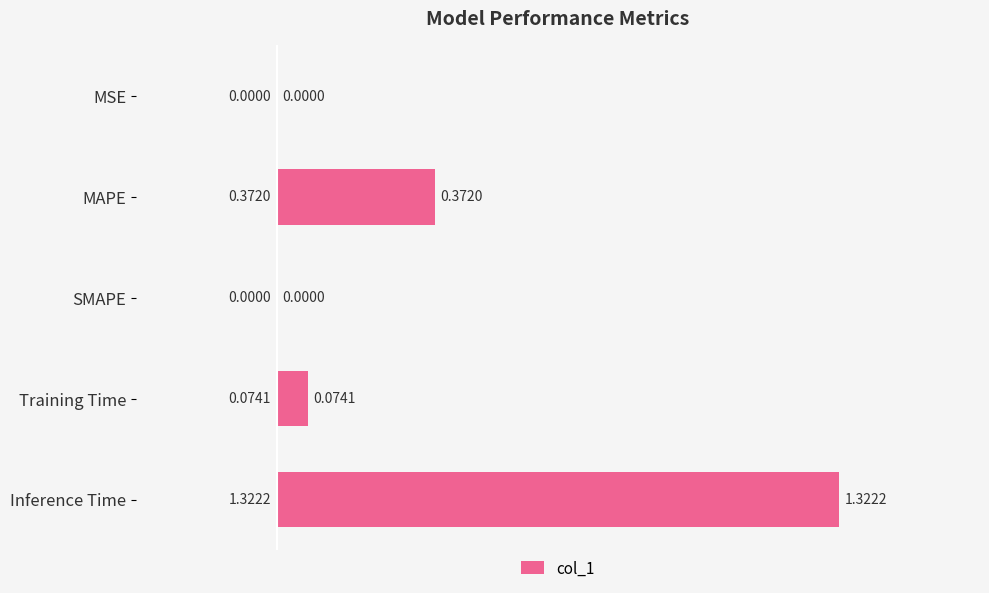

What is the sum of all values?

1.8